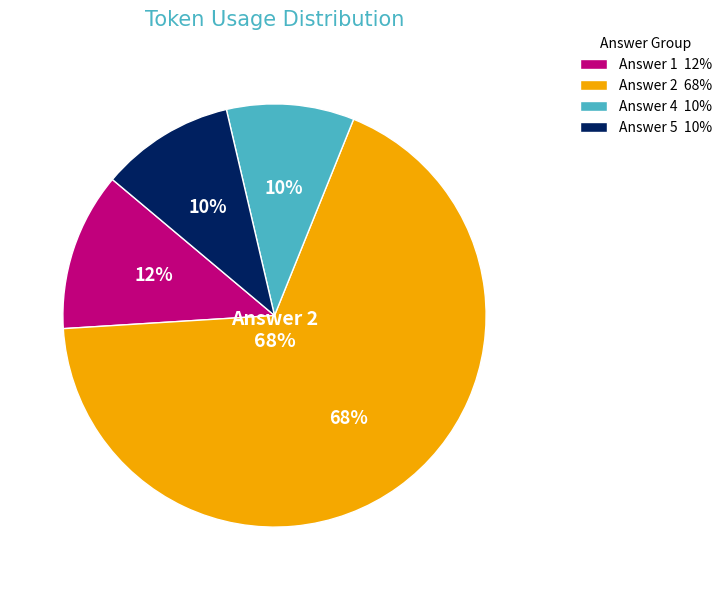

Does Row 11 represent more than half of the total?

No